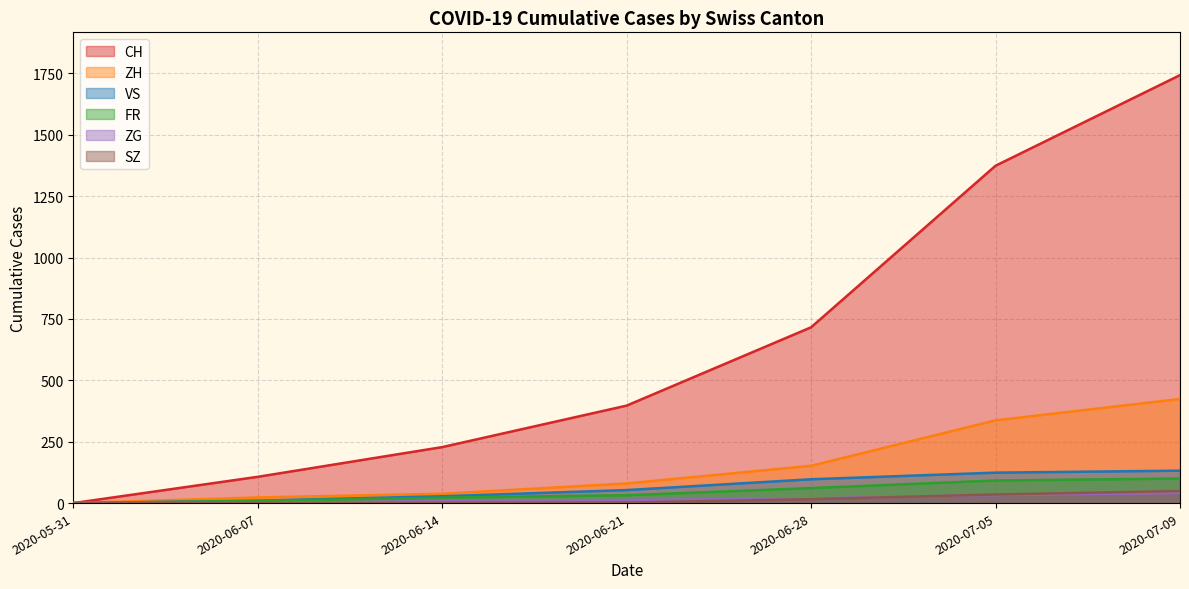

At 2020-05-31, list the series in order from largest to smallest.

CH, ZH, FR, VS, ZG, SZ